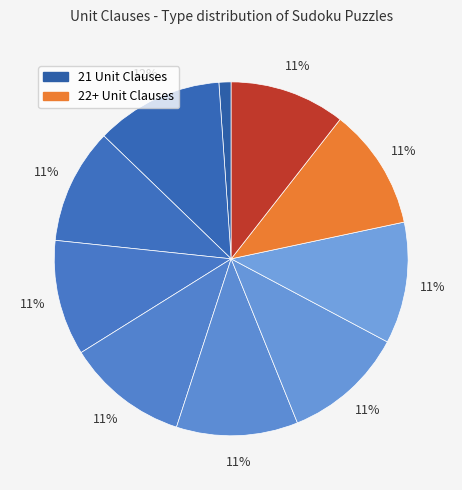

How many slices are in this pie chart?

10